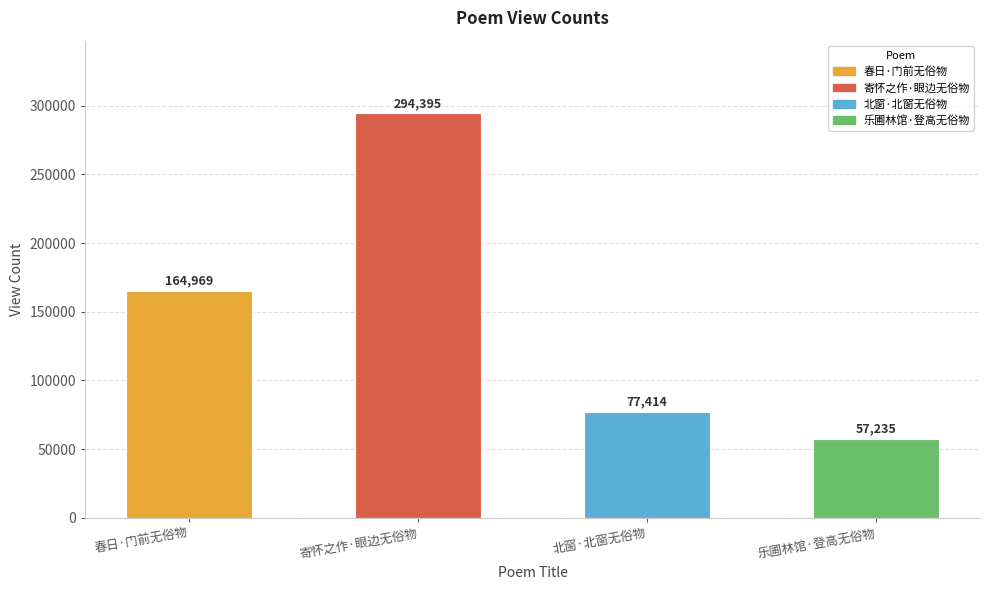

Where is the data nearest to the value 175815?

春日·门前无俗物